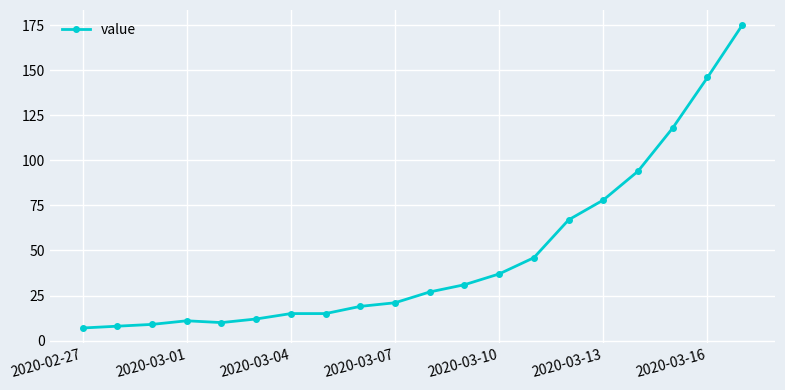

What is the maximum value shown in the chart?

175